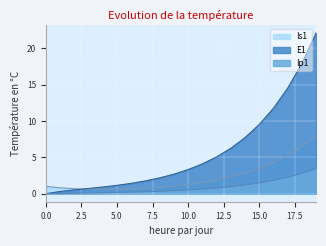

What is the difference between the second highest and second lowest values in the E1 series?

17.6